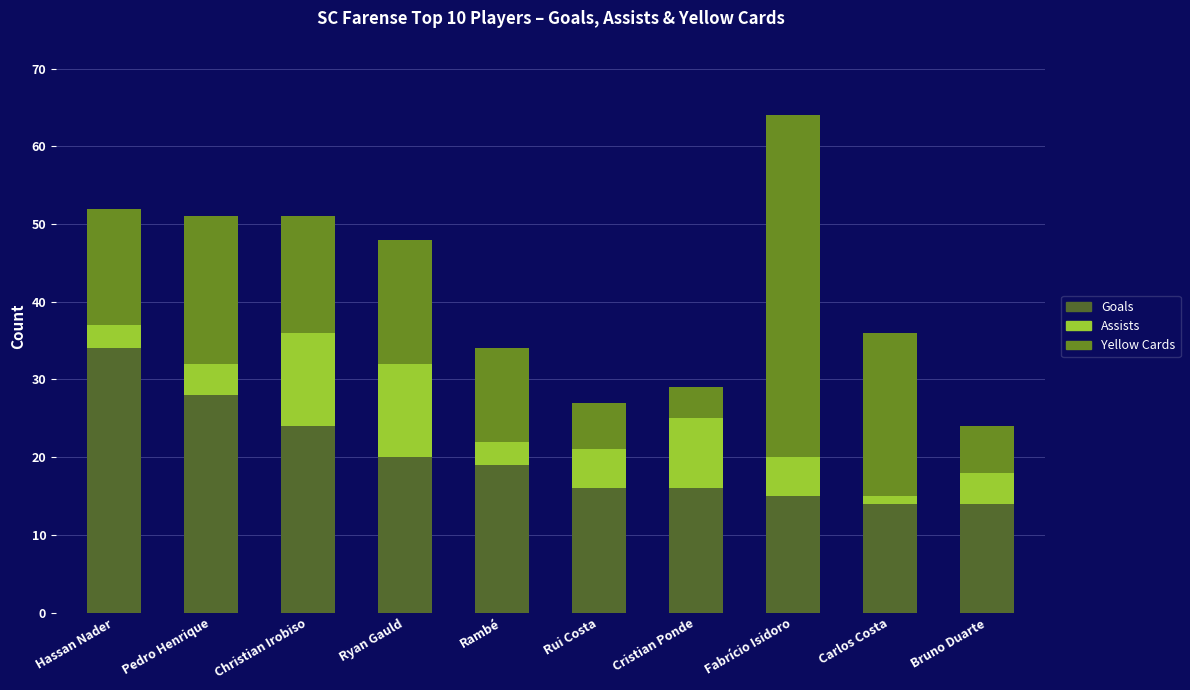

Does the chart contain any negative values?

No